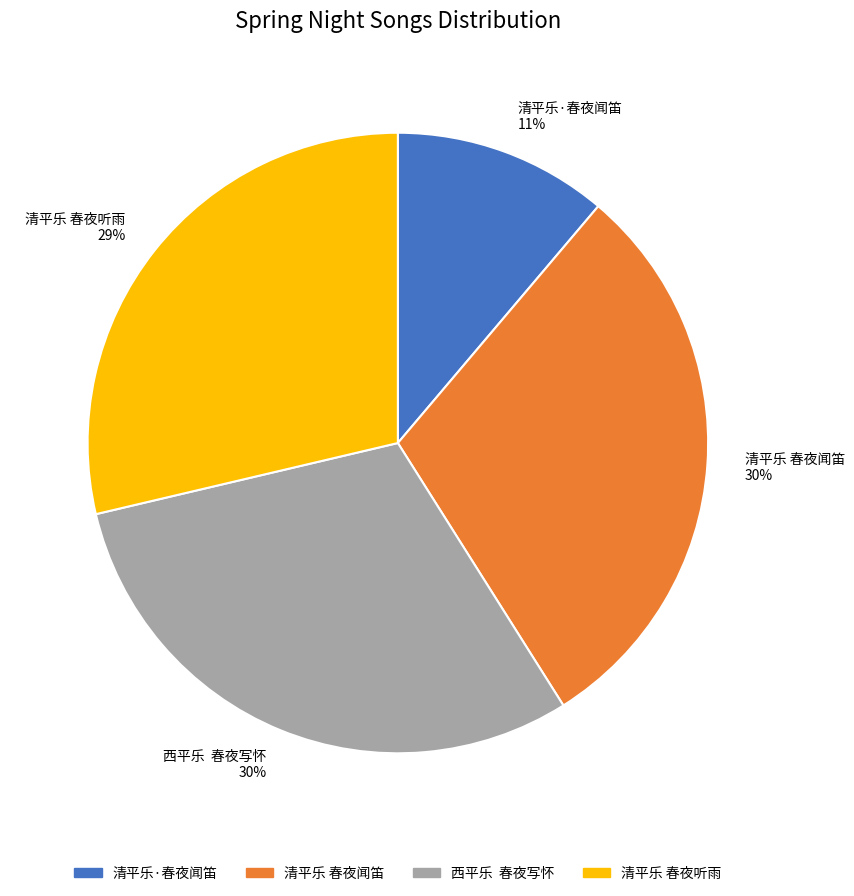

Which slice is the smallest?

清平乐·春夜闻笛